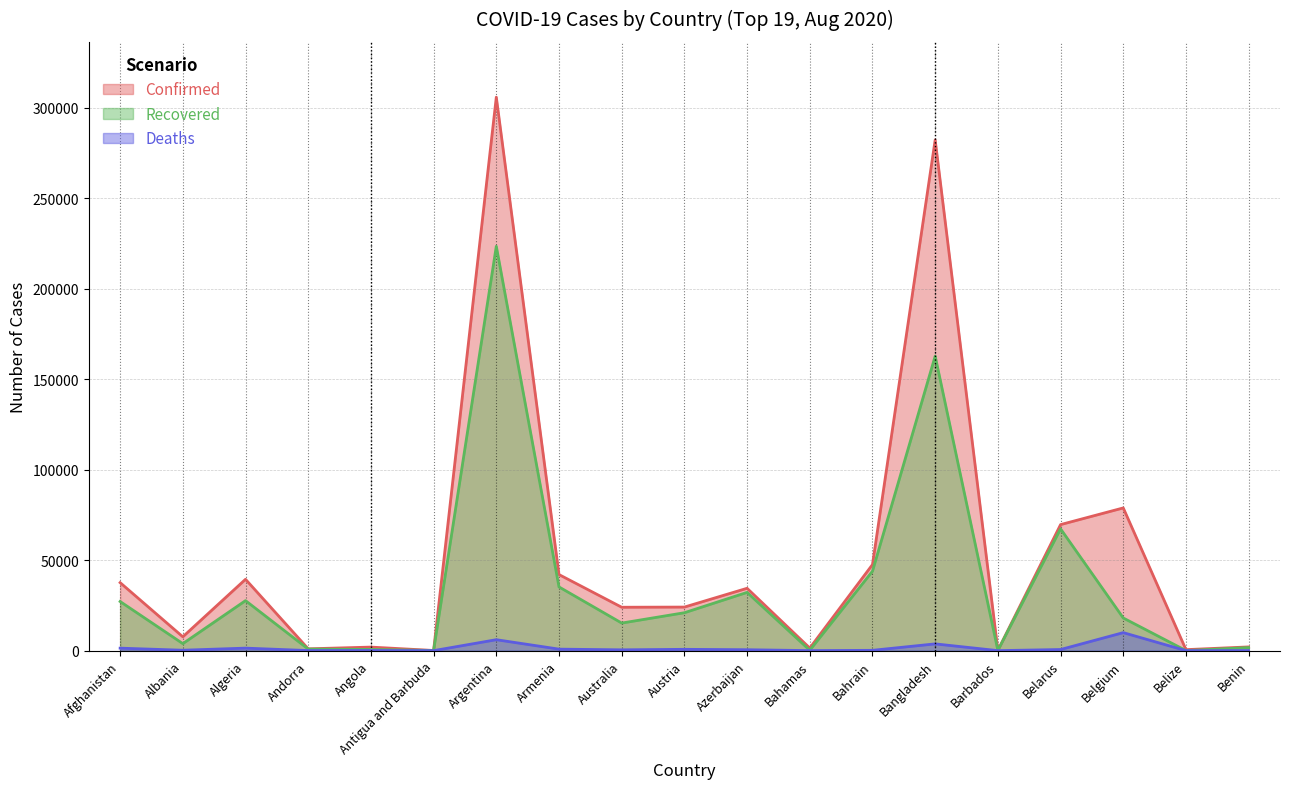

Reading left to right, transcribe all the data shown in this chart.

Confirmed: Afghanistan=37599	Albania=7654	Algeria=39444	Andorra=1005	Angola=1966	Antigua and Barbuda=93	Argentina=305966	Armenia=42056	Australia=23993	Austria=24084	Azerbaijan=34474	Bahamas=1424	Bahrain=47581	Bangladesh=282344	Barbados=153	Belarus=69673	Belgium=78897	Belize=553	Benin=2063
Recovered: Afghanistan=27166	Albania=3871	Algeria=27653	Andorra=869	Angola=667	Antigua and Barbuda=88	Argentina=223531	Armenia=35226	Australia=15244	Austria=20958	Azerbaijan=32201	Bahamas=203	Bahrain=43921	Bangladesh=162825	Barbados=122	Belarus=67339	Belgium=18048	Belize=38	Benin=1690
Deaths: Afghanistan=1375	Albania=232	Algeria=1391	Andorra=53	Angola=90	Antigua and Barbuda=3	Argentina=6048	Armenia=833	Australia=450	Austria=729	Azerbaijan=509	Bahamas=20	Bahrain=175	Bangladesh=3740	Barbados=7	Belarus=617	Belgium=9959	Belize=4	Benin=39